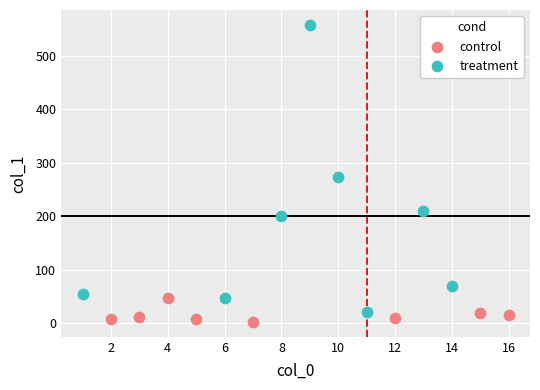

Which series reaches the maximum Y coordinate?

treatment